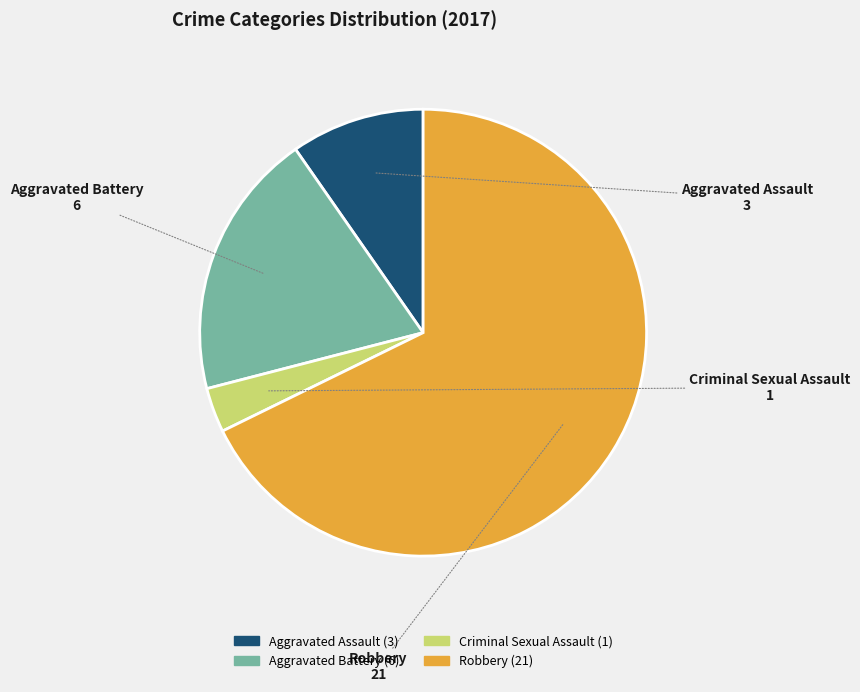

Which category has the smallest portion of the pie?

Criminal Sexual Assault